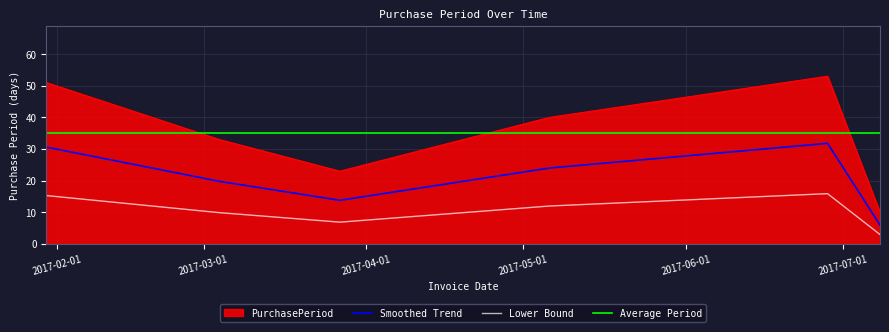

What is the ratio of the value at 2017-06-28 to the value at 2017-05-06?

1.3